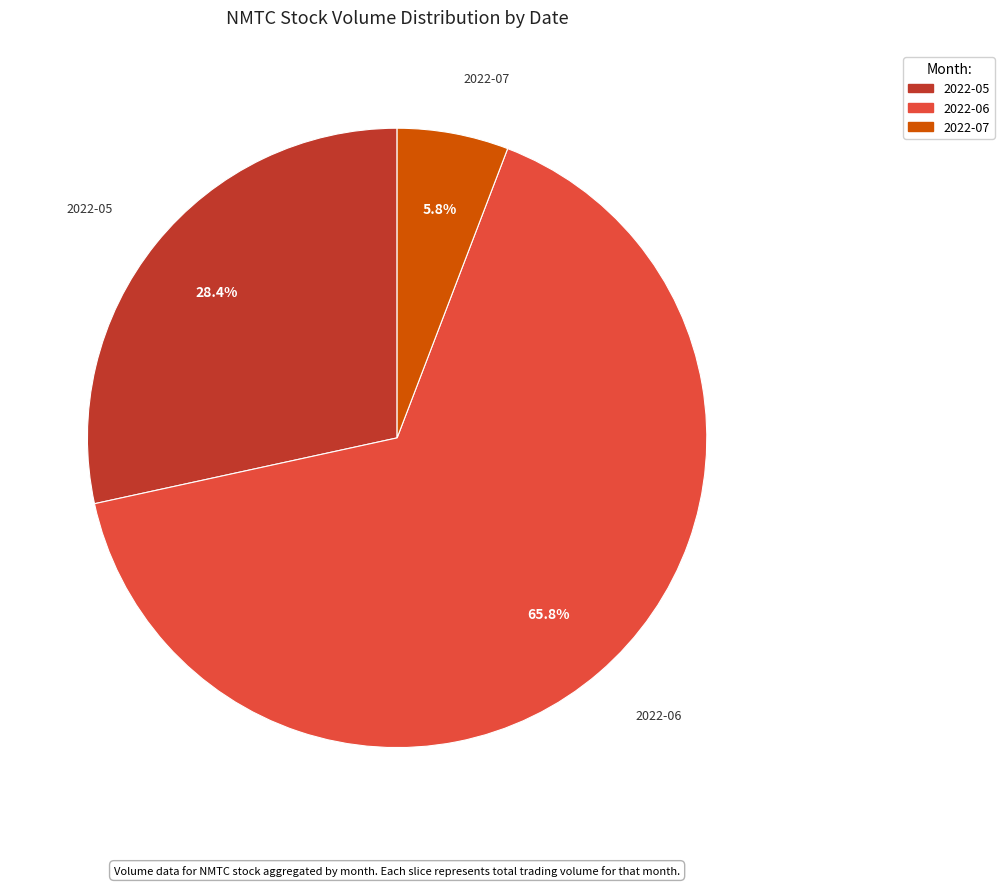

Count the number of slices in the pie.

3